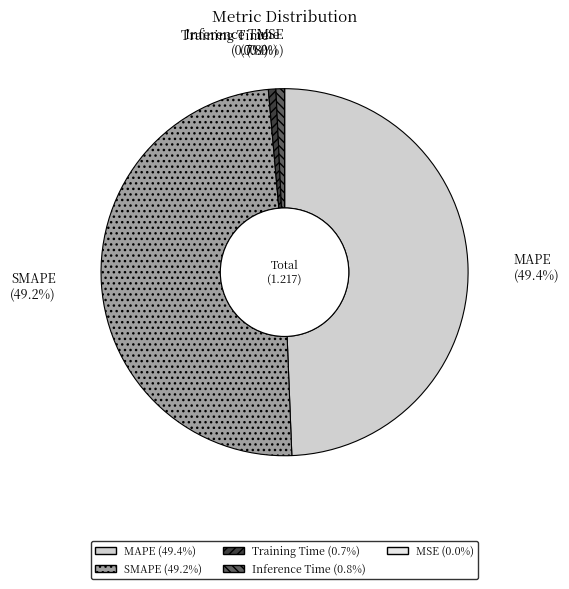

What is the total percentage of SMAPE and Training Time?

49.9%